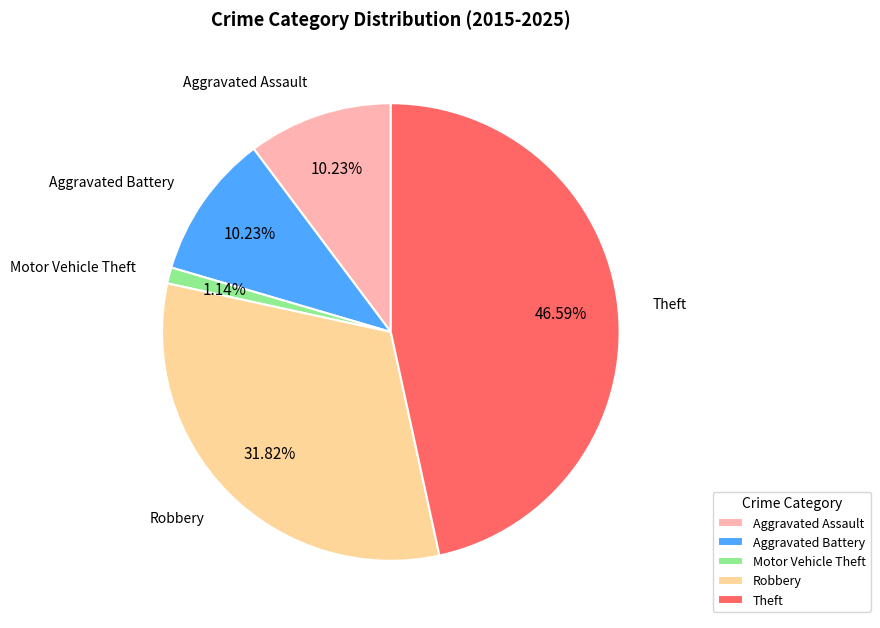

Does Motor Vehicle Theft represent more than half of the total?

No